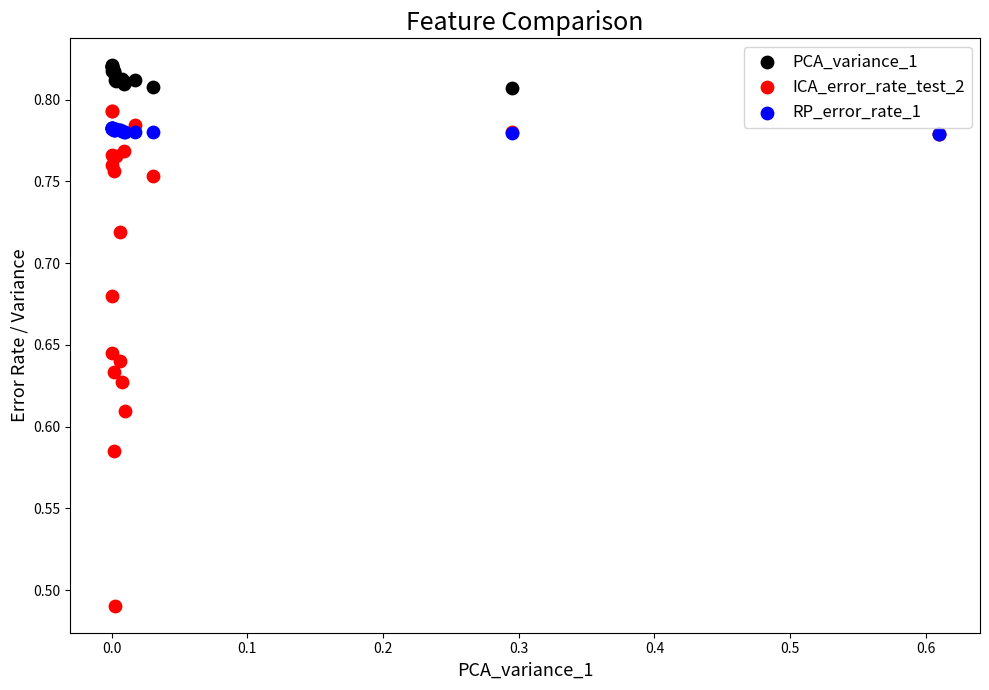

Which series contains the highest Y value?

PCA_variance_1